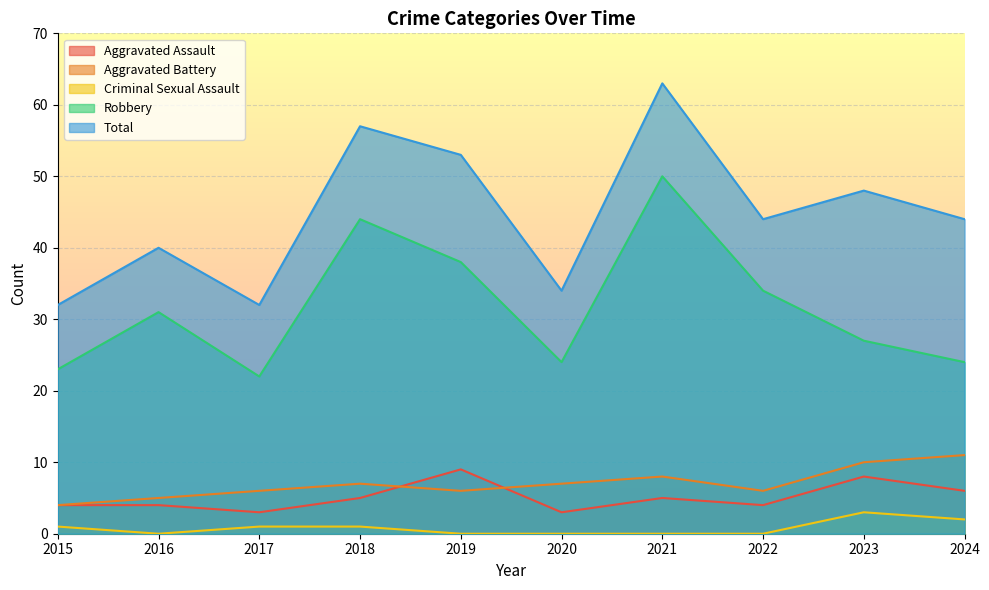

What are all the series names shown in the legend?

Aggravated Assault, Aggravated Battery, Criminal Sexual Assault, Robbery, Total